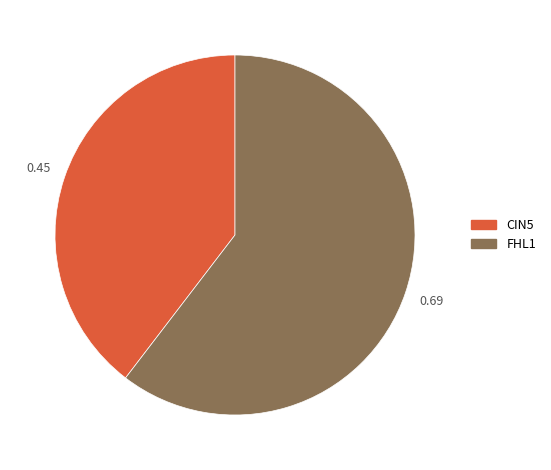

To the nearest percent, what percentage of the pie is CIN5?

40%